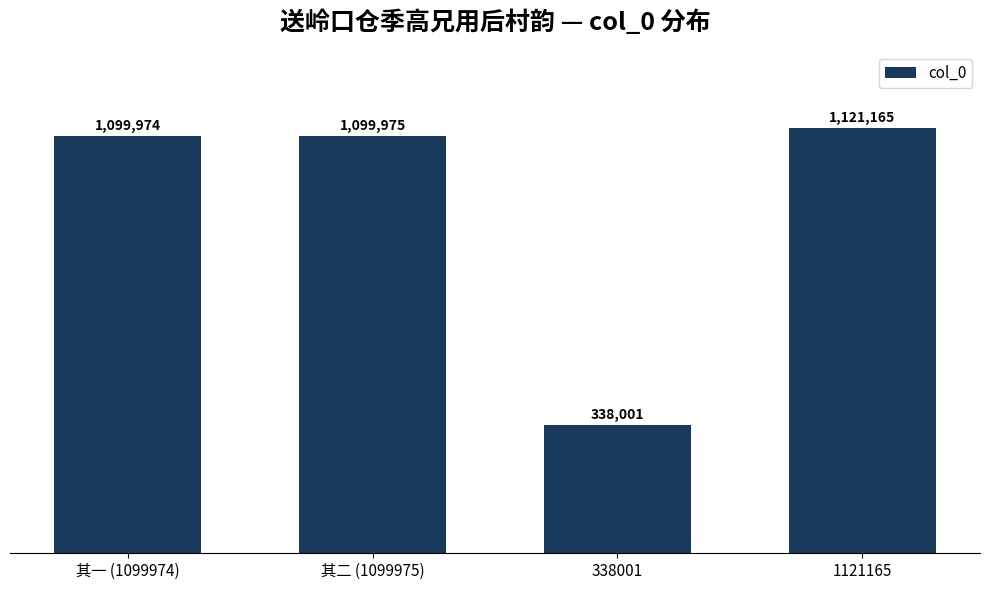

What is the label of the 4th bar from the right?

其一 (1099974)